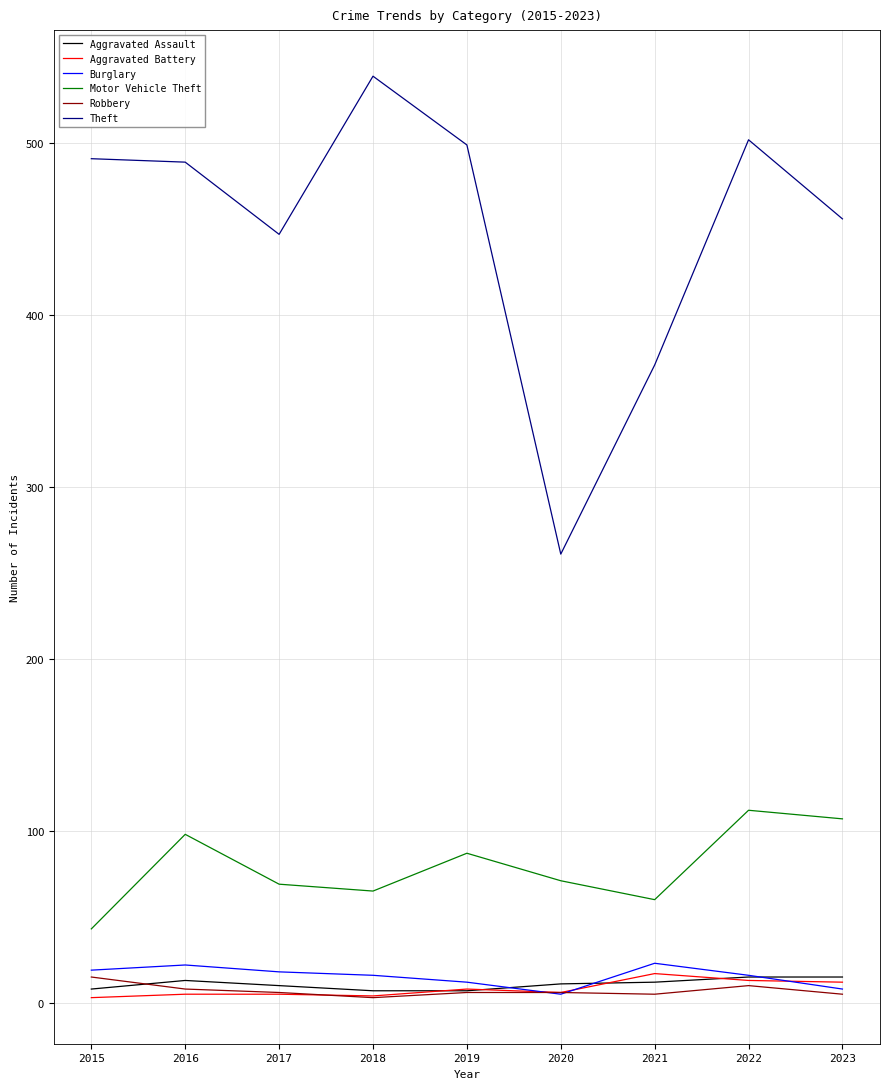

What is the greatest value displayed?

539